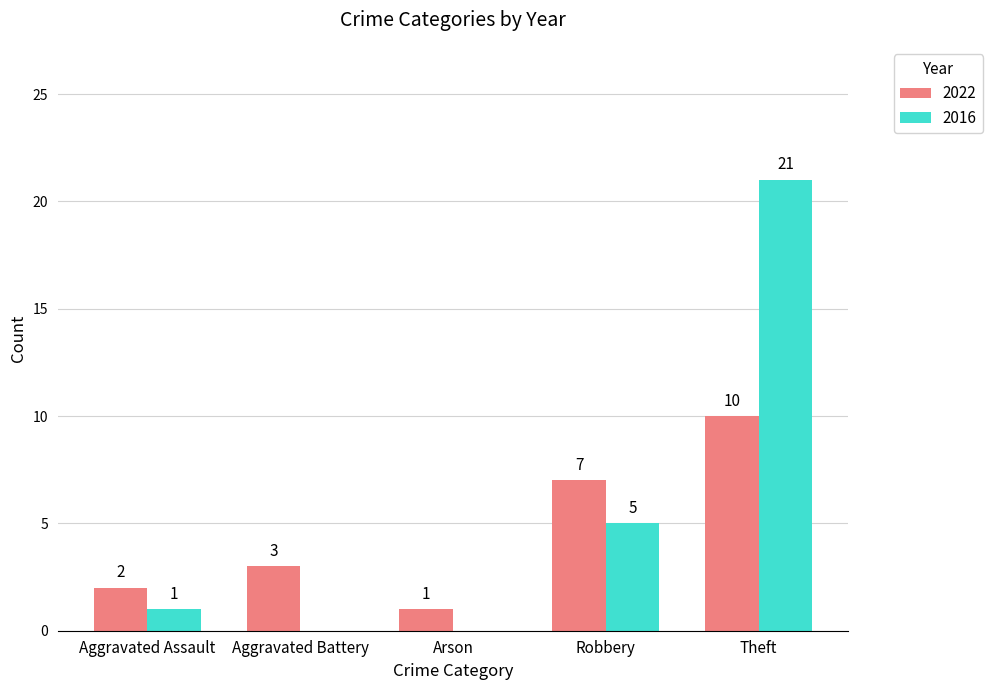

Count the number of categories in the chart.

5